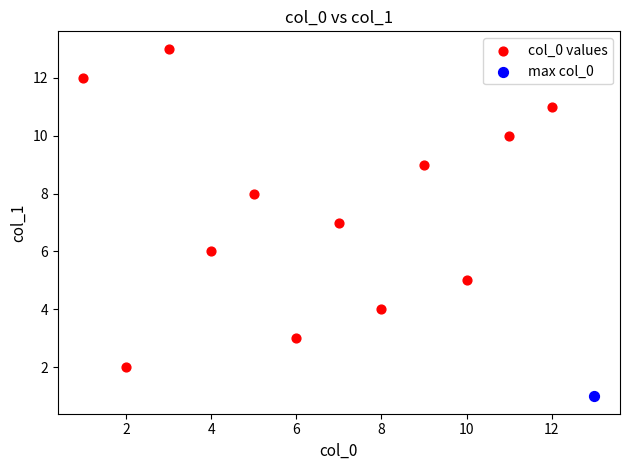

What are all the series names shown in the legend?

col_0 values, max col_0